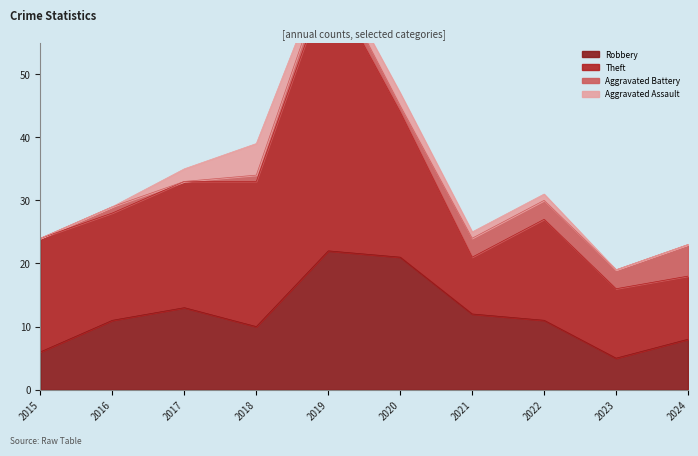

Is the value of Theft at 2020 greater than the value of Aggravated Battery at 2022?

Yes